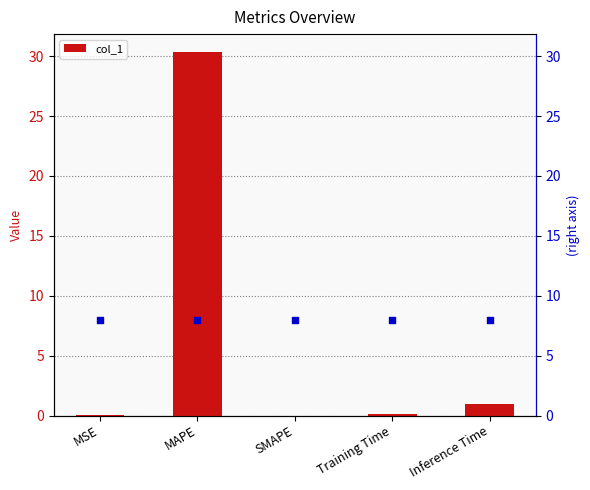

Which has a higher value, MAPE or Training Time?

MAPE